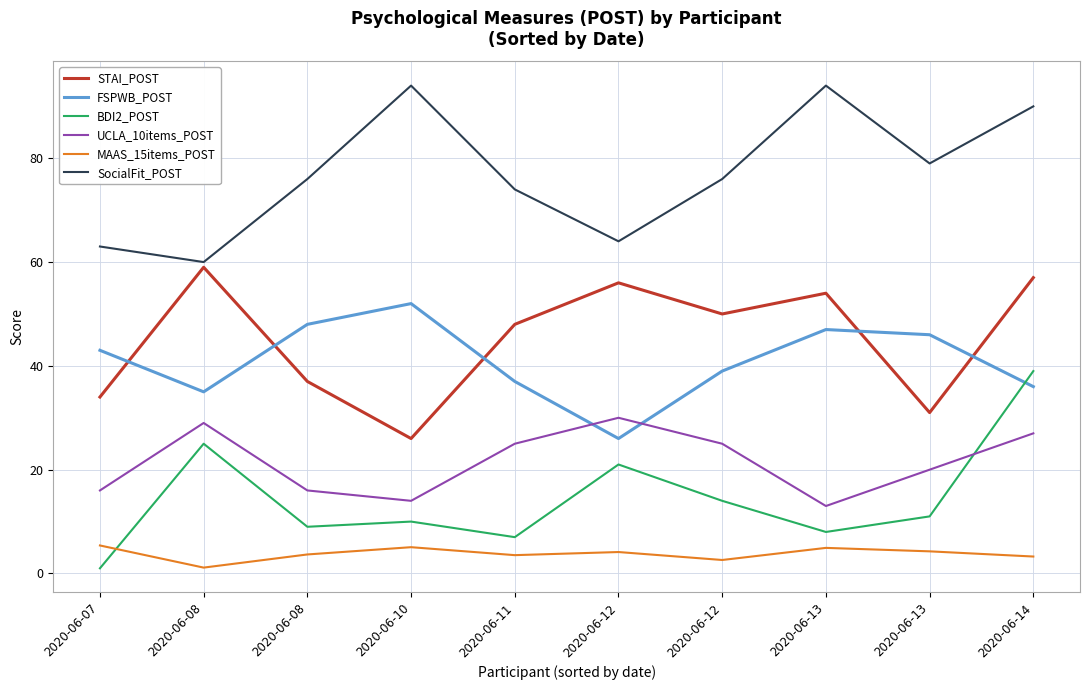

What is the sum of all MAAS_15items_POST values?

38.0